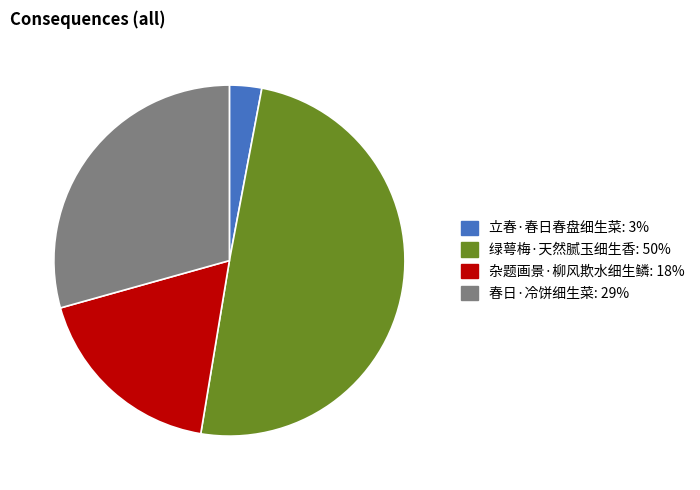

Is it true that 春日·冷饼细生菜 is 29% of the pie?

True